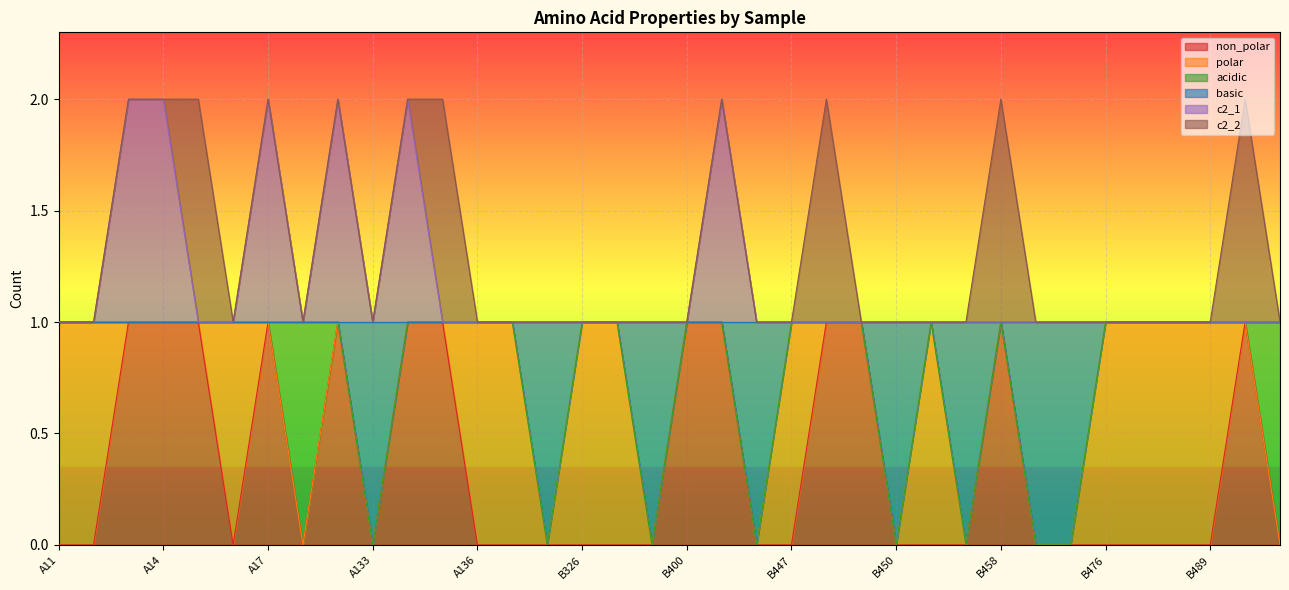

How many values in the non_polar series exceed 0?

13